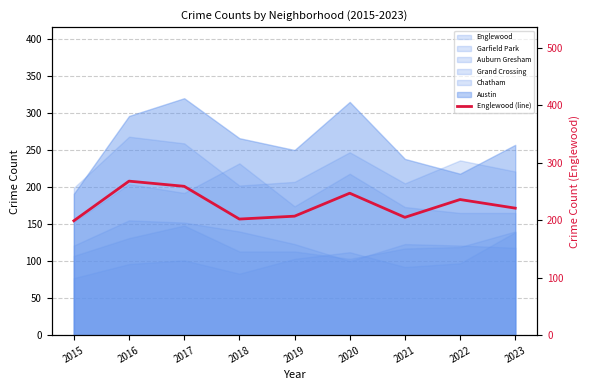

Reading right to left, transcribe all the data shown in this chart.

2023=221	2022=236	2021=205	2020=247	2019=207	2018=202	2017=259	2016=268	2015=199